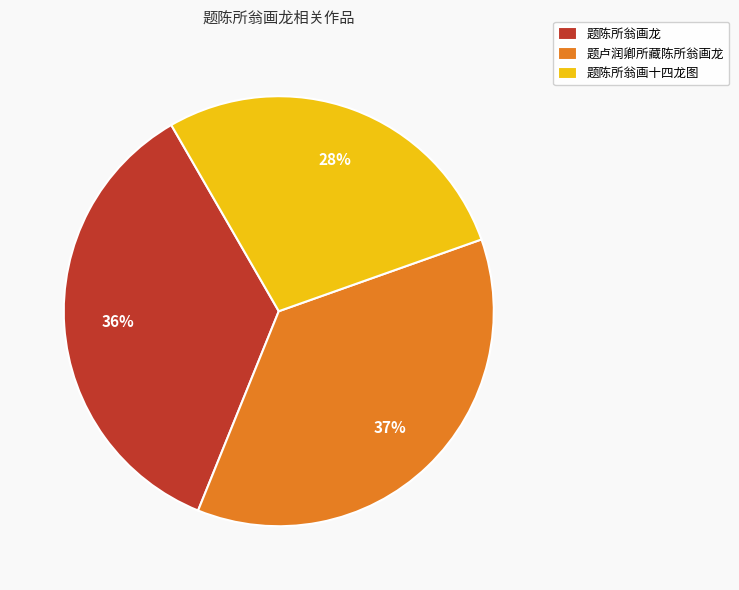

Which category has the smallest portion of the pie?

题陈所翁画十四龙图